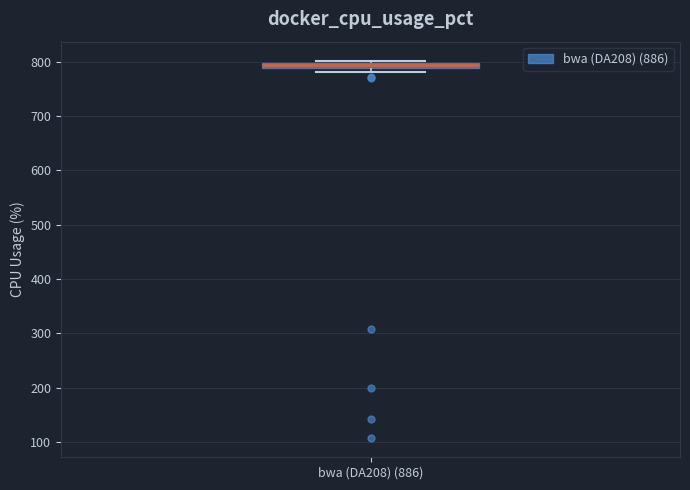

Where is the upper edge of the box for bwa (DA208) (886) on the y-axis? The values are not printed on the chart, so give them approximately, as read against the axis.

800